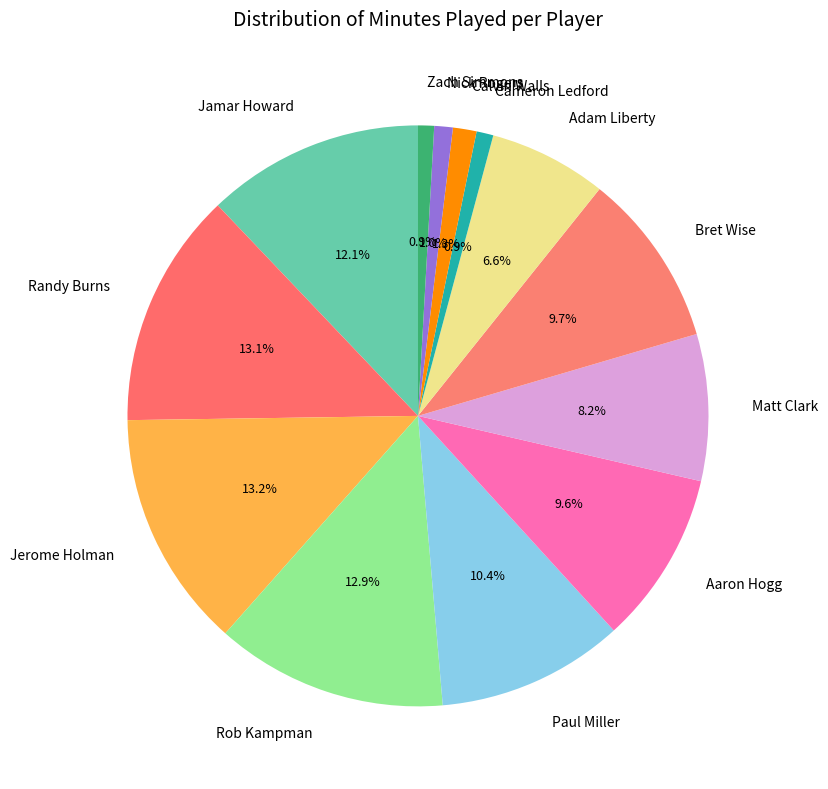

The Cameron Ledford slice represents 11% of the pie. True or false?

False